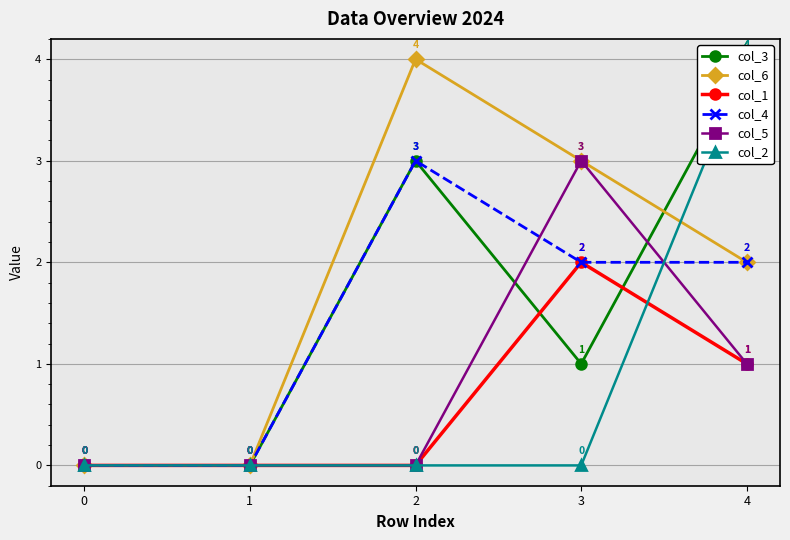

True or false: col_6 has a value of 0 at 1.

True